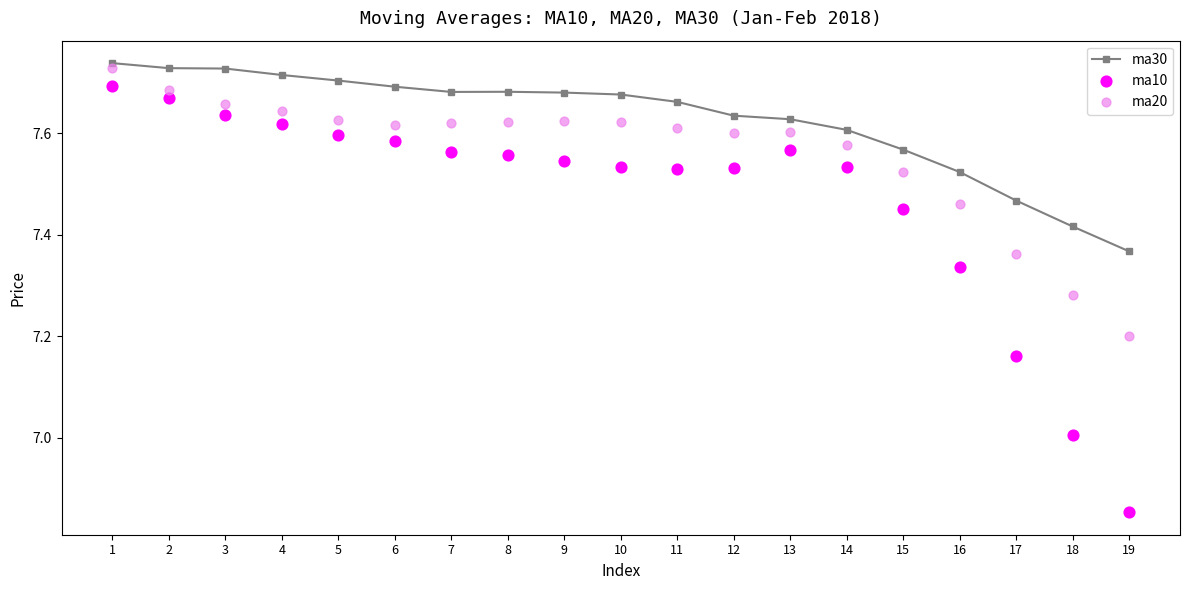

Which series has the largest Y range (max minus min)?

ma10